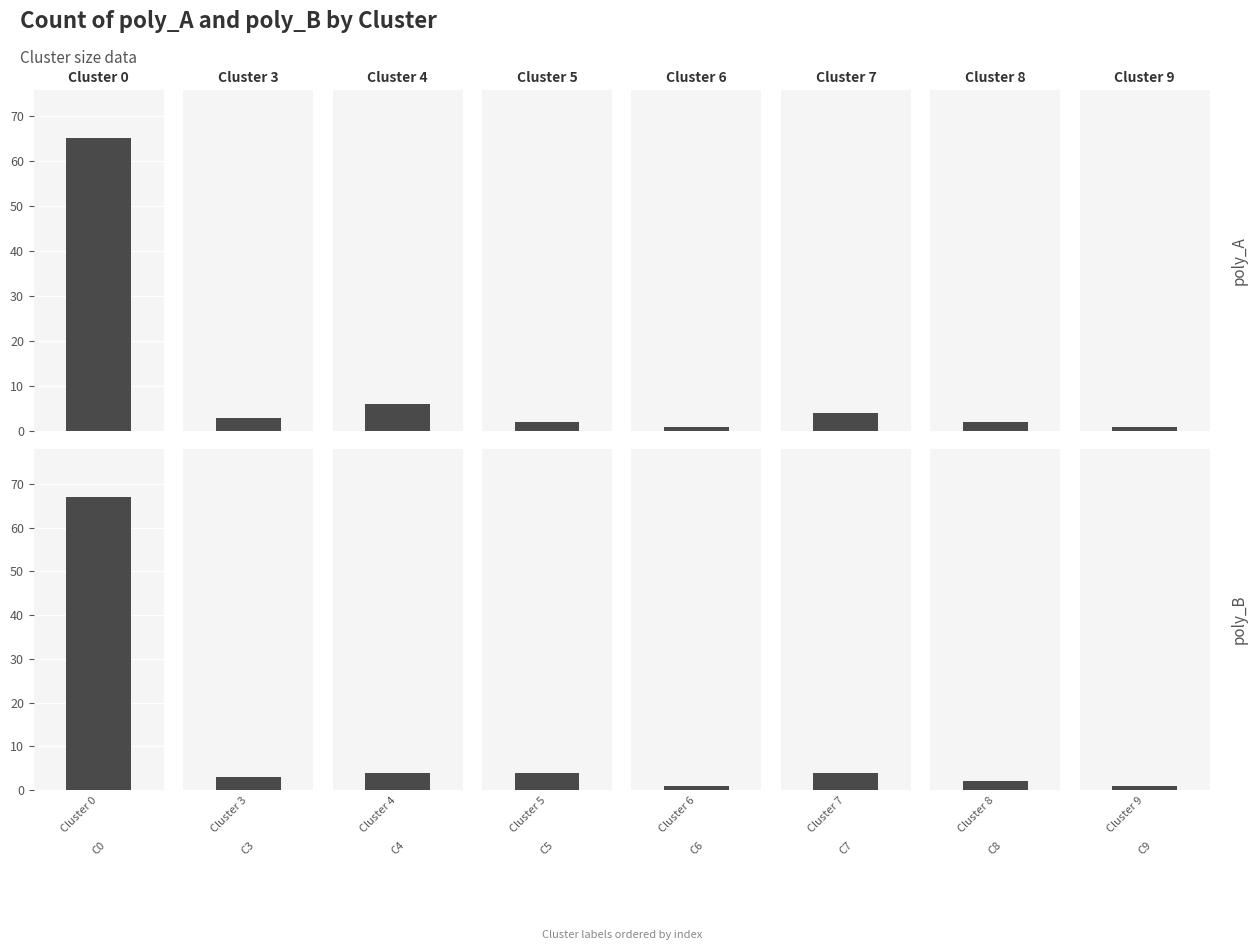

How many data points does each series have?

8